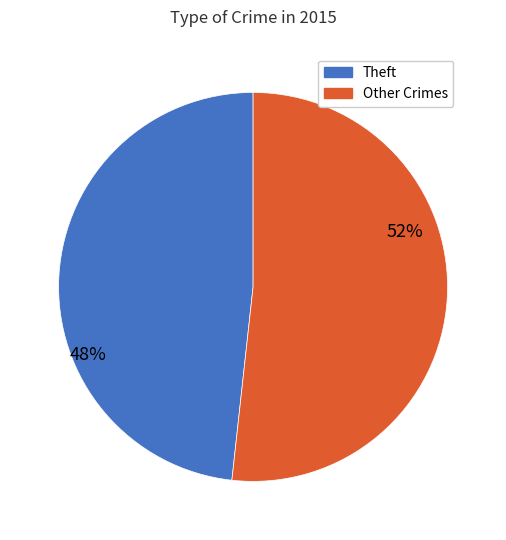

To the nearest percent, what is the combined percentage of Other Crimes and Theft?

100%